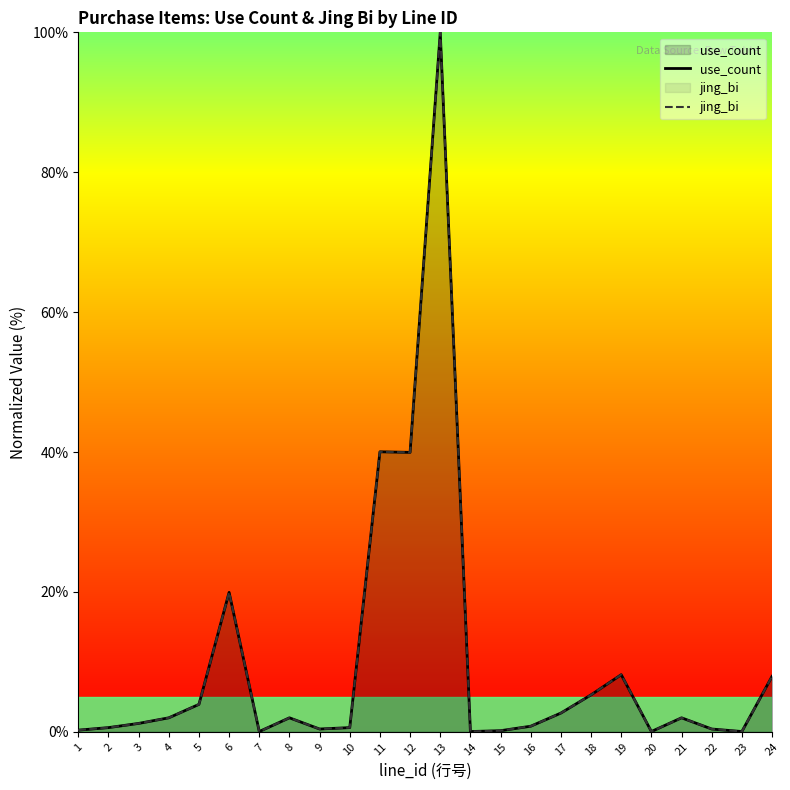

At which category is the sum across all series the highest?

13